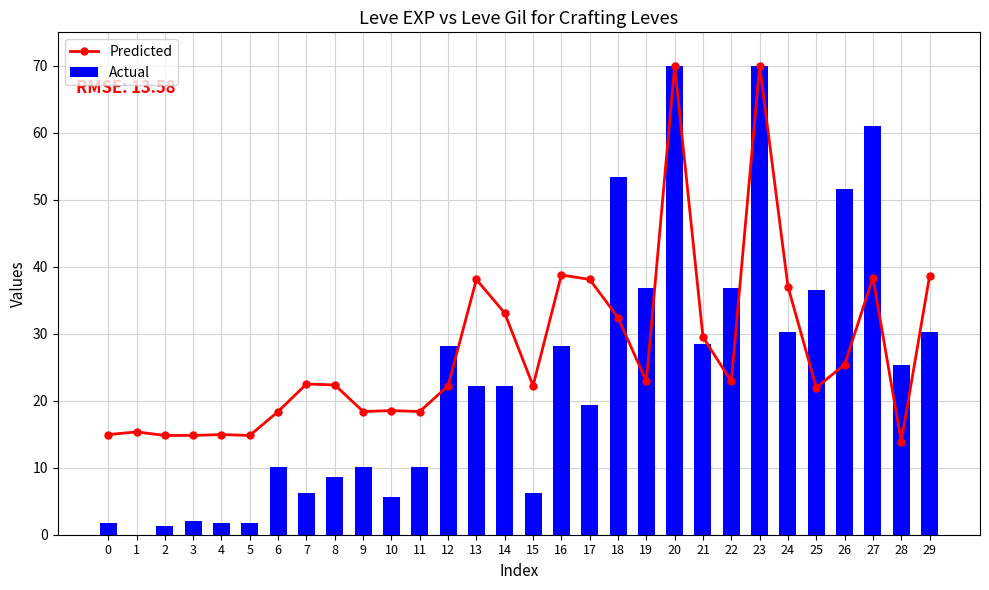

True or false: Predicted has a value of 14.8 at 5.

True